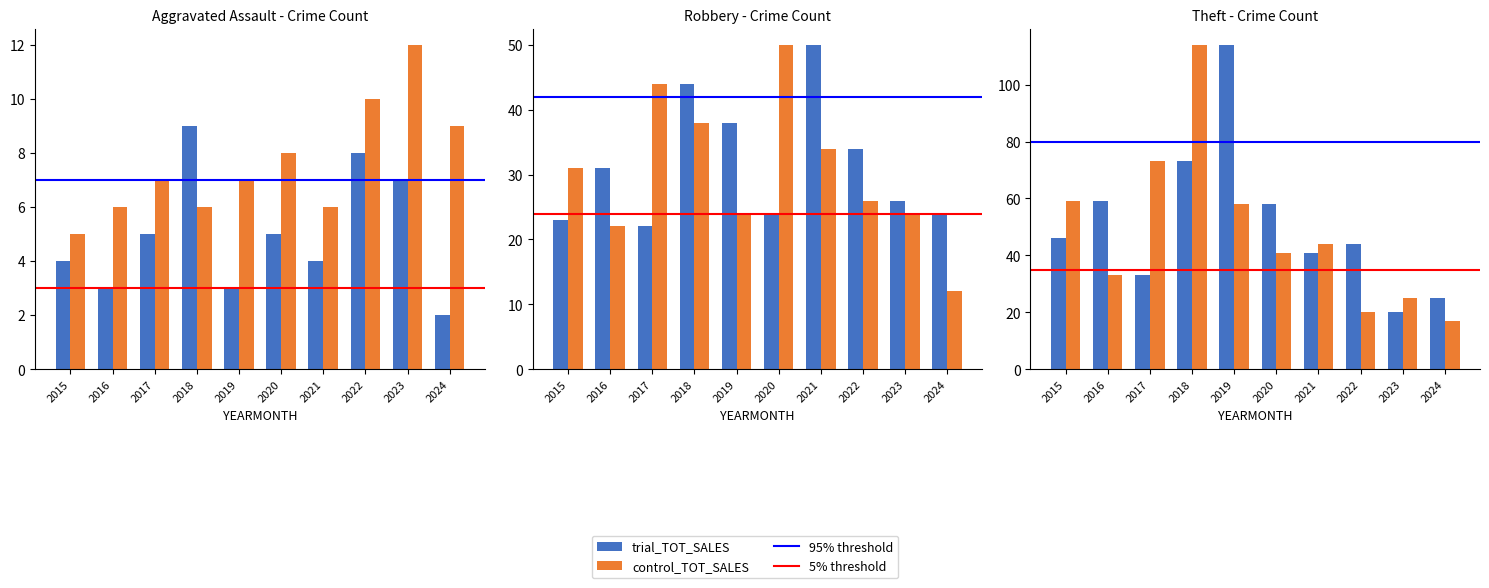

Is the value of trial_TOT_SALES at 2015 greater than the value of control_TOT_SALES at 2019?

No